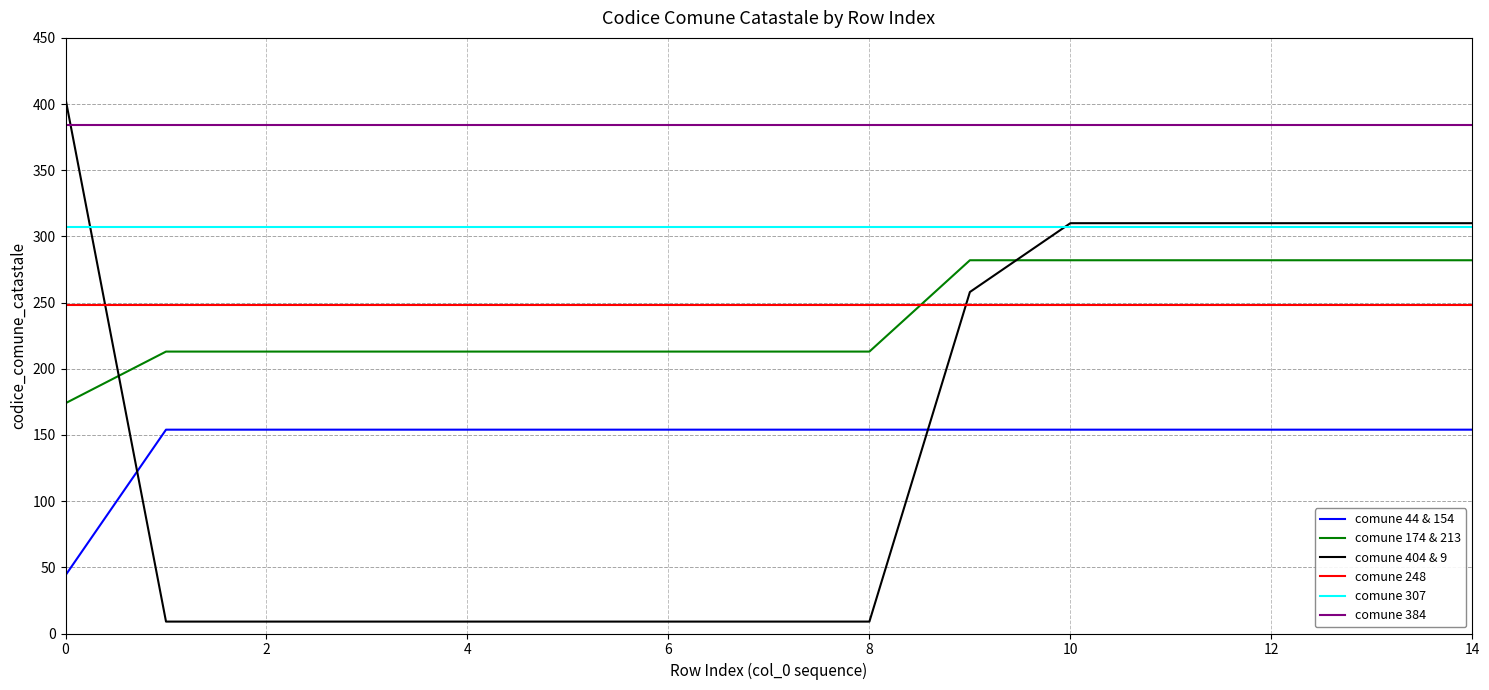

After their last crossing, which series has the higher values: comune 404 & 9 or comune 384?

comune 384